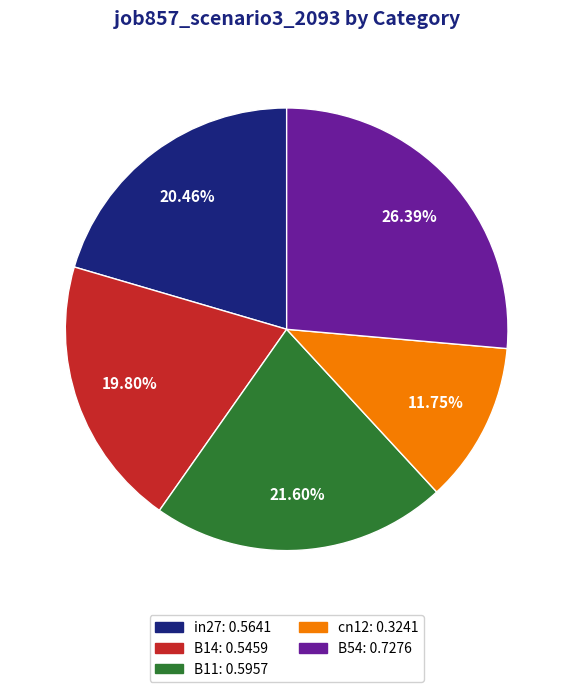

How many slices are in this pie chart?

5